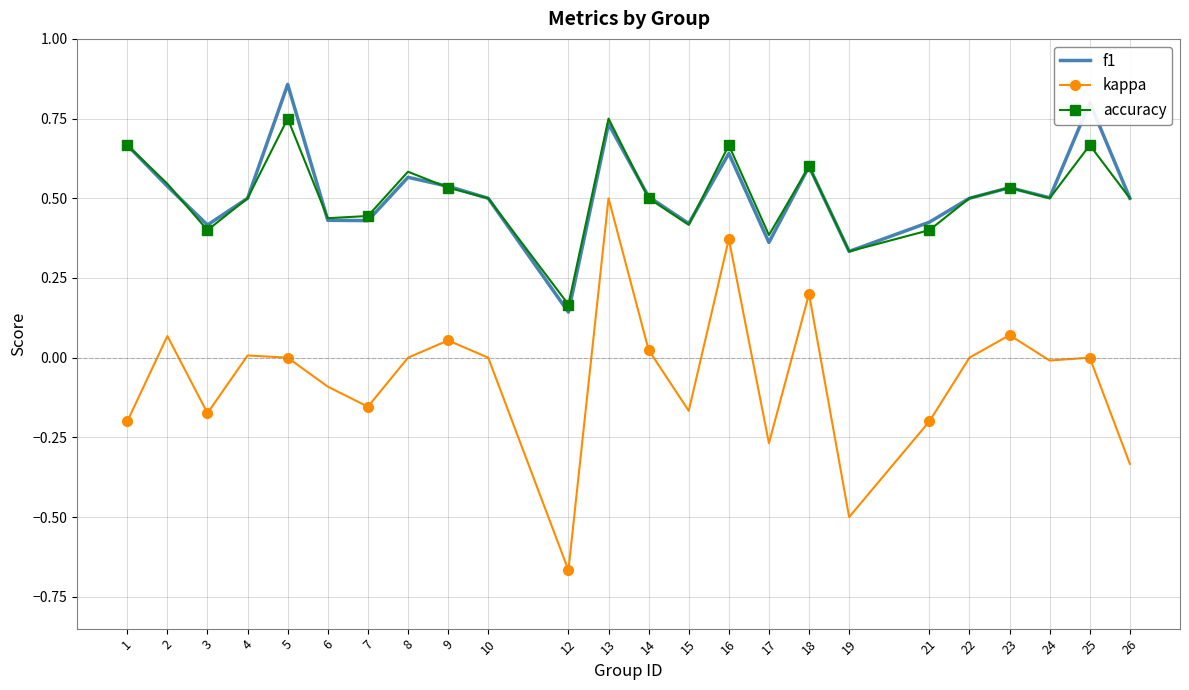

At which category is the sum across all series the highest?

13